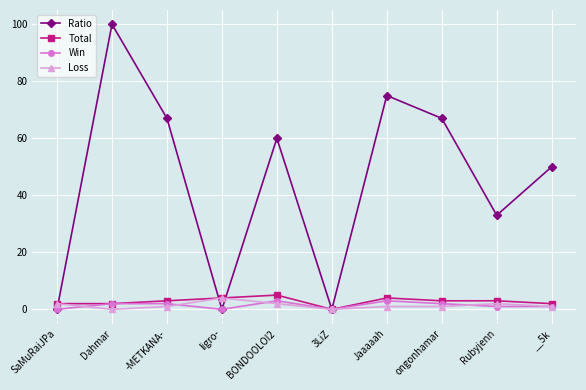

At which category does Ratio reach its first local peak?

Dahmar